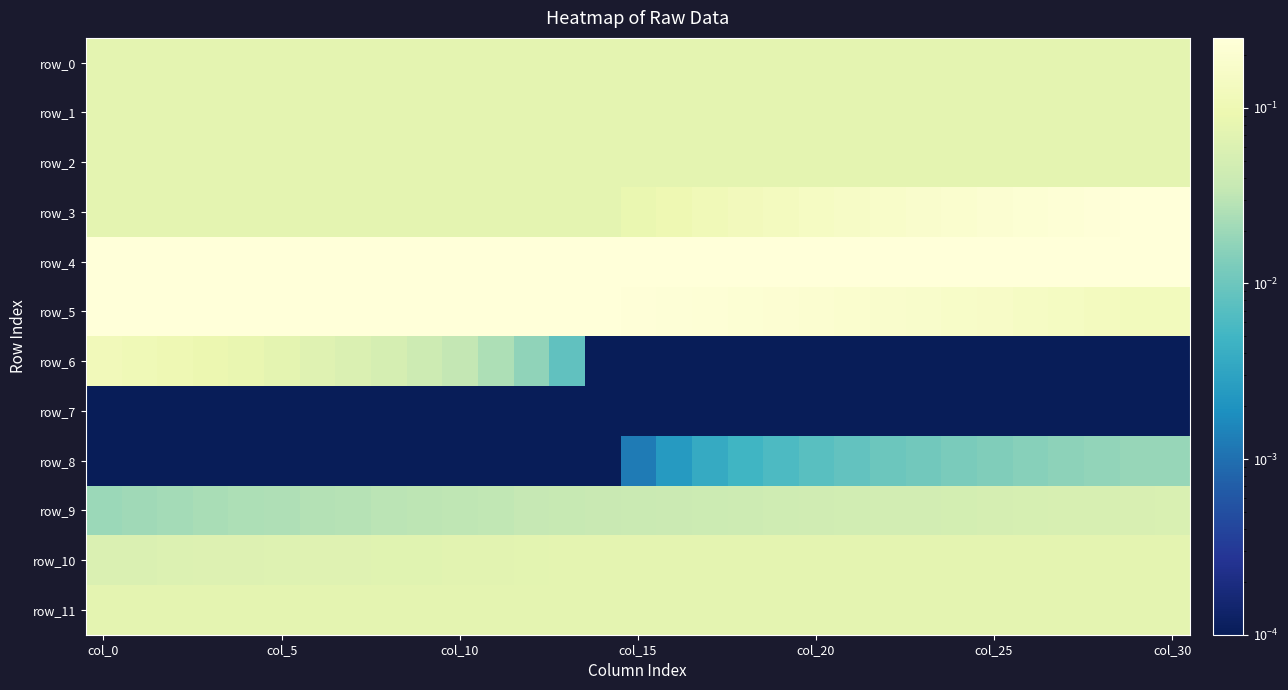

Reading left to right, what are all the values shown in this chart?

row_0: 0.1	0.1	0.1	0.1	0.1	0.1	0.1	0.1	0.1	0.1	0.1	0.1	0.1	0.1	0.1	0.1	0.1	0.1	0.1	0.1	0.1	0.1	0.1	0.1	0.1	0.1	0.1	0.1	0.1	0.1	0.1
row_1: 0.1	0.1	0.1	0.1	0.1	0.1	0.1	0.1	0.1	0.1	0.1	0.1	0.1	0.1	0.1	0.1	0.1	0.1	0.1	0.1	0.1	0.1	0.1	0.1	0.1	0.1	0.1	0.1	0.1	0.1	0.1
row_2: 0.1	0.1	0.1	0.1	0.1	0.1	0.1	0.1	0.1	0.1	0.1	0.1	0.1	0.1	0.1	0.1	0.1	0.1	0.1	0.1	0.1	0.1	0.1	0.1	0.1	0.1	0.1	0.1	0.1	0.1	0.1
row_3: 0.1	0.1	0.1	0.1	0.1	0.1	0.1	0.1	0.1	0.1	0.1	0.1	0.1	0.1	0.1	0.1	0.1	0.1	0.1	0.1	0.1	0.2	0.2	0.2	0.2	0.2	0.2	0.2	0.2	0.2	0.2
row_4: 0.2	0.2	0.2	0.2	0.2	0.2	0.2	0.2	0.2	0.2	0.2	0.2	0.2	0.2	0.2	0.2	0.2	0.2	0.2	0.2	0.2	0.2	0.2	0.2	0.2	0.2	0.2	0.2	0.2	0.2	0.2
row_5: 0.2	0.2	0.2	0.2	0.2	0.2	0.2	0.2	0.2	0.2	0.2	0.2	0.2	0.2	0.2	0.2	0.2	0.2	0.2	0.2	0.2	0.2	0.2	0.2	0.2	0.2	0.2	0.1	0.1	0.1	0.1
row_6: 0.1	0.1	0.1	0.1	0.1	0.1	0.1	0.1	0.1	0.0	0.0	0.0	0.0	0.0	0.0	0.0	0.0	0.0	0.0	0.0	0.0	0.0	0.0	0.0	0.0	0.0	0.0	0.0	0.0	0.0	0.0
row_7: 0.0	0.0	0.0	0.0	0.0	0.0	0.0	0.0	0.0	0.0	0.0	0.0	0.0	0.0	0.0	0.0	0.0	0.0	0.0	0.0	0.0	0.0	0.0	0.0	0.0	0.0	0.0	0.0	0.0	0.0	0.0
row_8: 0.0	0.0	0.0	0.0	0.0	0.0	0.0	0.0	0.0	0.0	0.0	0.0	0.0	0.0	0.0	0.0	0.0	0.0	0.0	0.0	0.0	0.0	0.0	0.0	0.0	0.0	0.0	0.0	0.0	0.0	0.0
row_9: 0.0	0.0	0.0	0.0	0.0	0.0	0.0	0.0	0.0	0.0	0.0	0.0	0.0	0.0	0.0	0.0	0.0	0.0	0.0	0.0	0.0	0.0	0.0	0.0	0.0	0.1	0.1	0.1	0.1	0.1	0.1
row_10: 0.1	0.1	0.1	0.1	0.1	0.1	0.1	0.1	0.1	0.1	0.1	0.1	0.1	0.1	0.1	0.1	0.1	0.1	0.1	0.1	0.1	0.1	0.1	0.1	0.1	0.1	0.1	0.1	0.1	0.1	0.1
row_11: 0.1	0.1	0.1	0.1	0.1	0.1	0.1	0.1	0.1	0.1	0.1	0.1	0.1	0.1	0.1	0.1	0.1	0.1	0.1	0.1	0.1	0.1	0.1	0.1	0.1	0.1	0.1	0.1	0.1	0.1	0.1